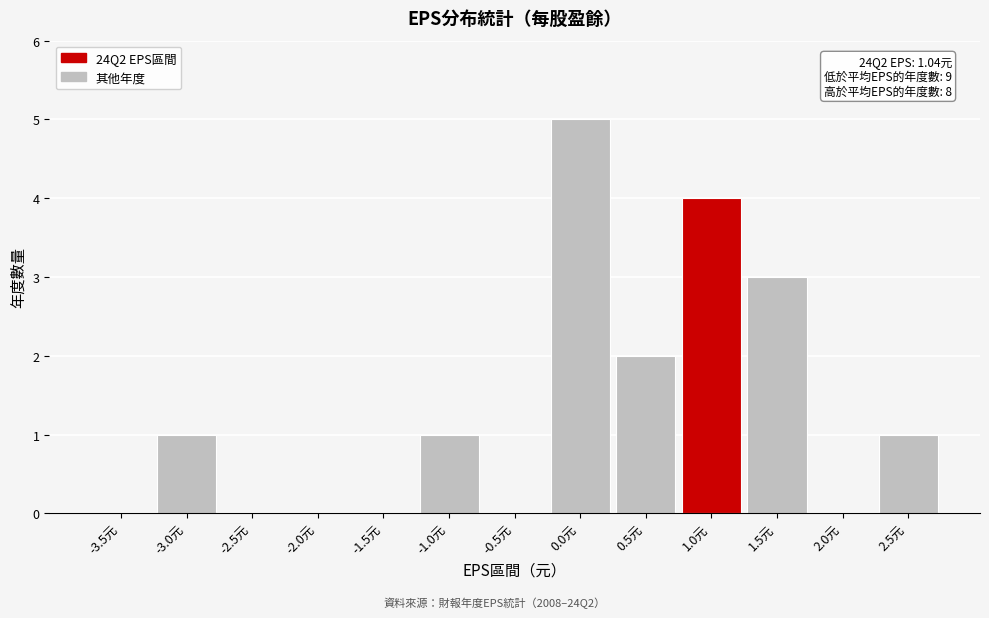

Reading left to right, transcribe all the data shown in this chart.

-3.5元=0	-3.0元=1	-2.5元=0	-2.0元=0	-1.5元=0	-1.0元=1	-0.5元=0	0.0元=5	0.5元=2	1.0元=4	1.5元=3	2.0元=0	2.5元=1